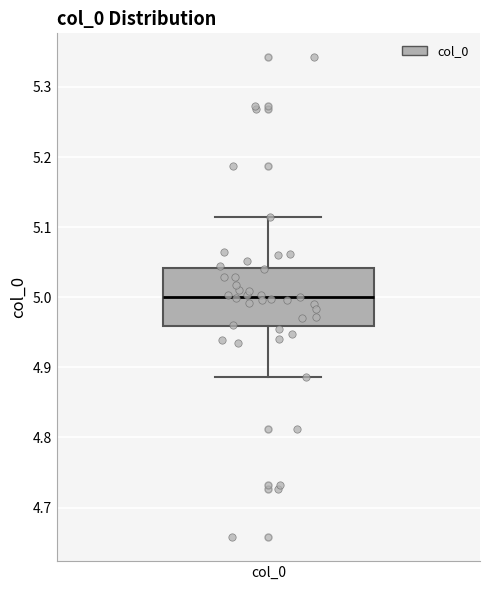

Transcribe this box plot: give where the median line is, the range the box spans, and where the two whiskers end, as read against the y-axis. The values are not printed on the chart, so give them approximately, as read against the axis.

median 5.00, box 4.96 to 5.04, whiskers 4.89 to 5.11